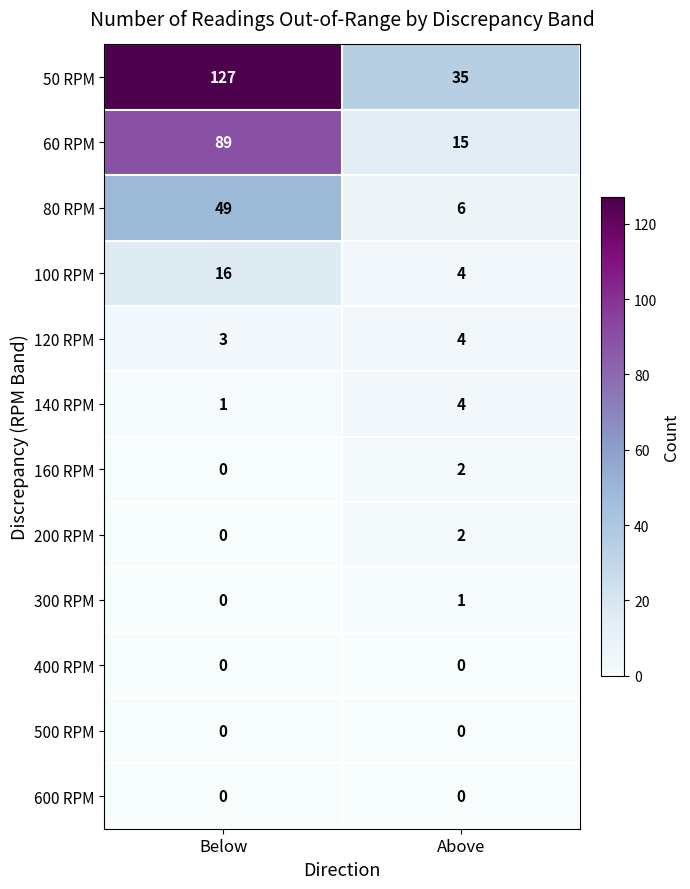

How many data points does each series have?

2